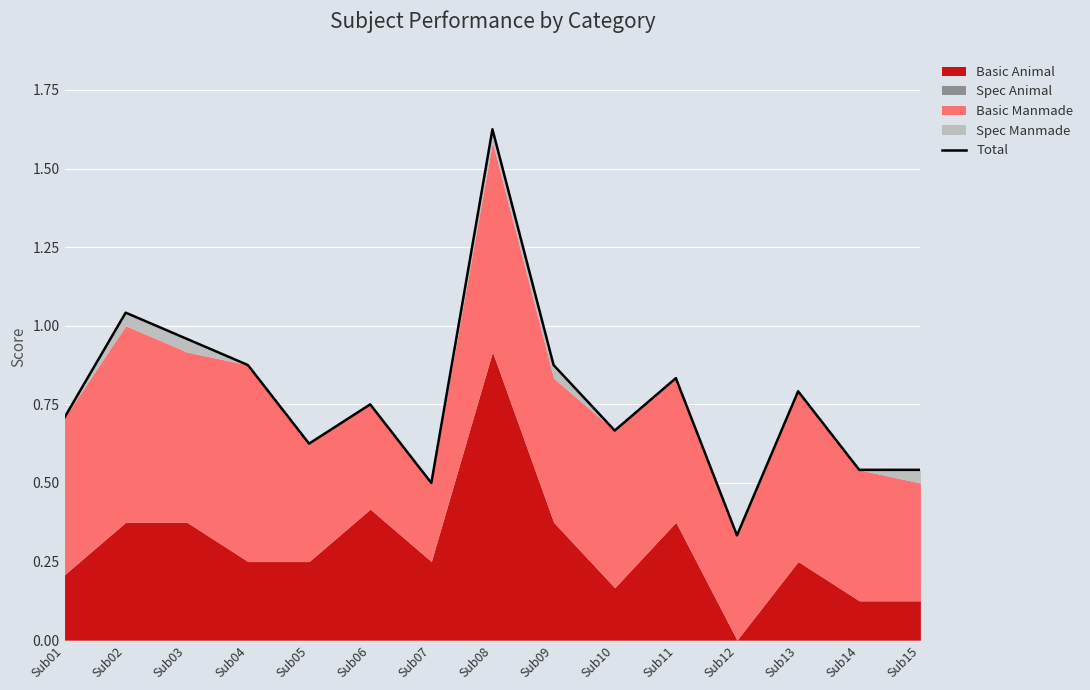

Between Sub01 and Sub05, which is larger?

Sub01